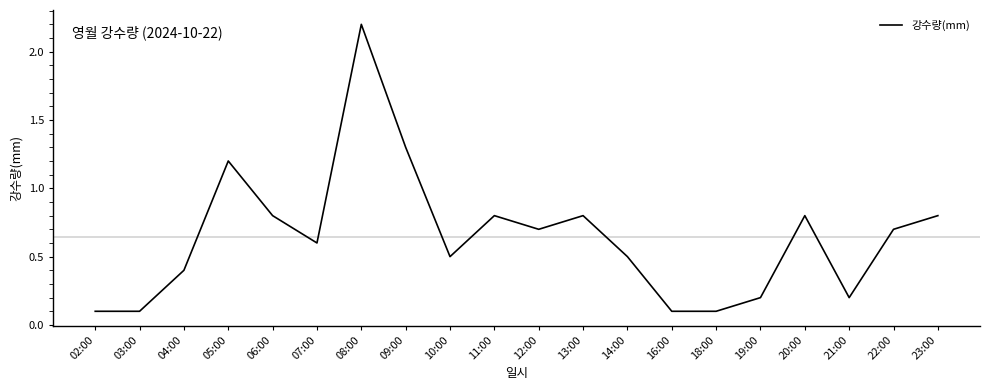

Where is the first local maximum?

05:00